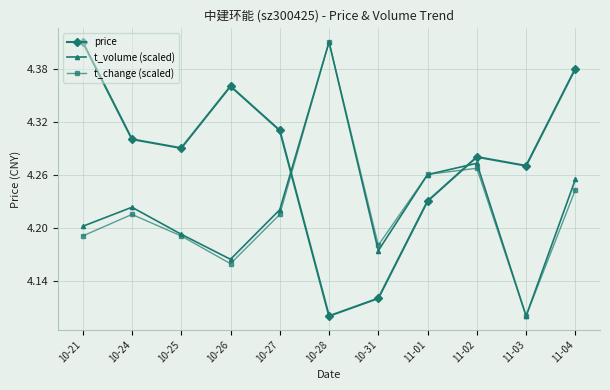

True or false: price has more than 1 points higher than both neighbors.

True